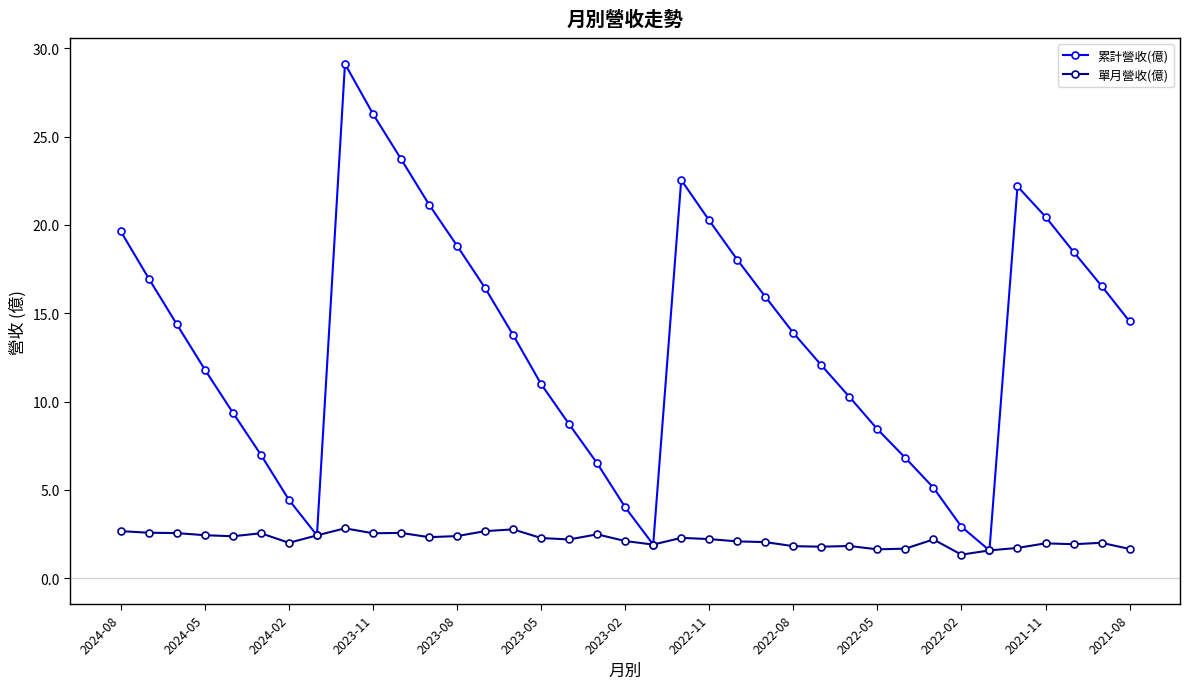

What is the value of the 累計營收(億) point at the 21st from the left?

22.5